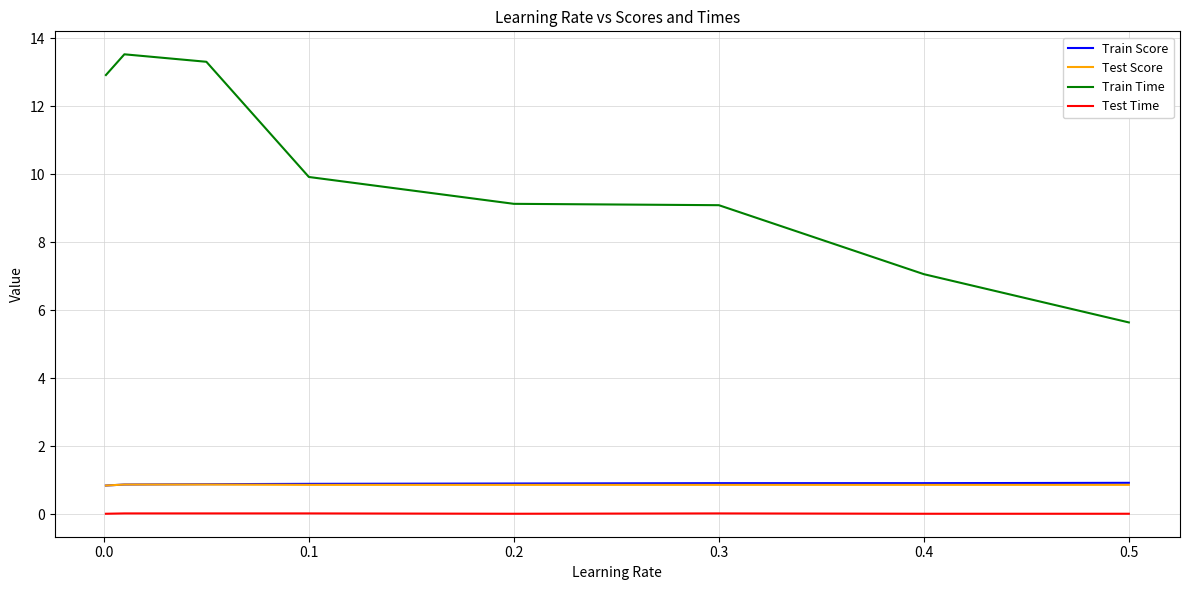

At how many categories does at least one series exceed 6?

7